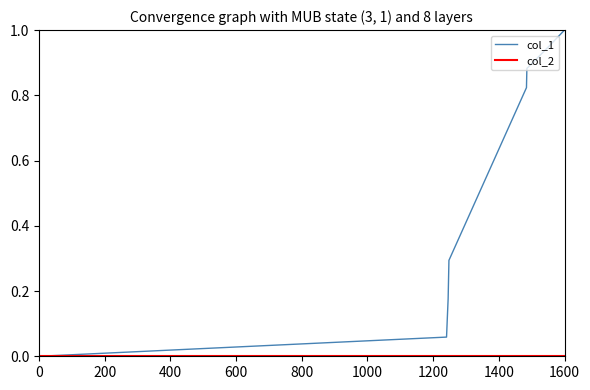

Which series has the widest spread of values?

col_1